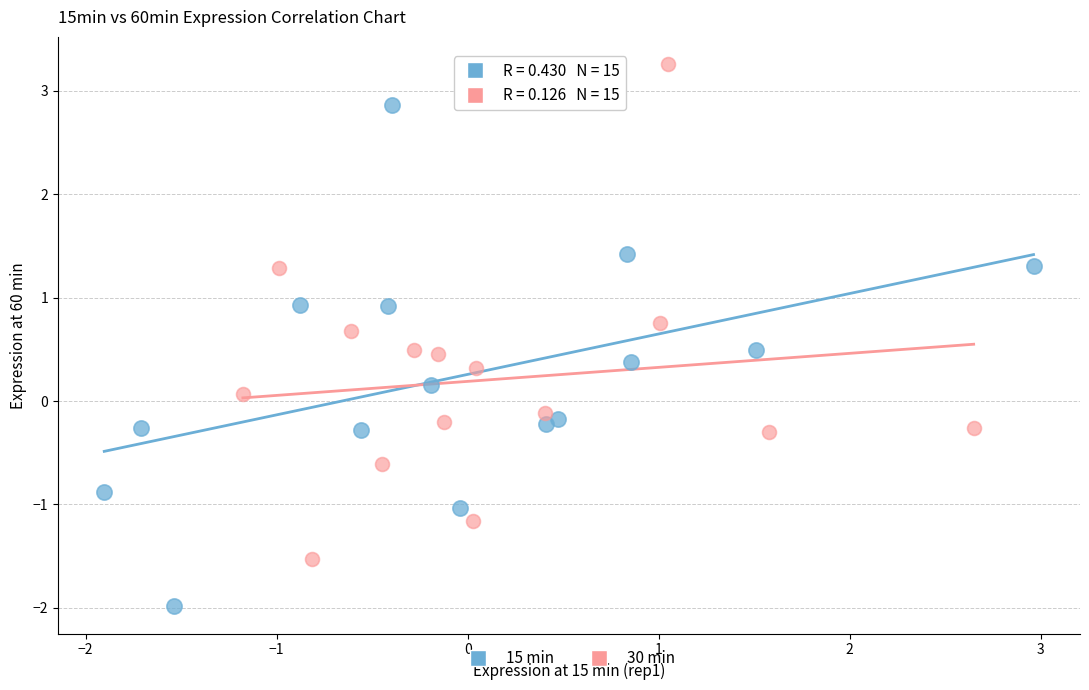

Which series contains the highest Y value?

30 min